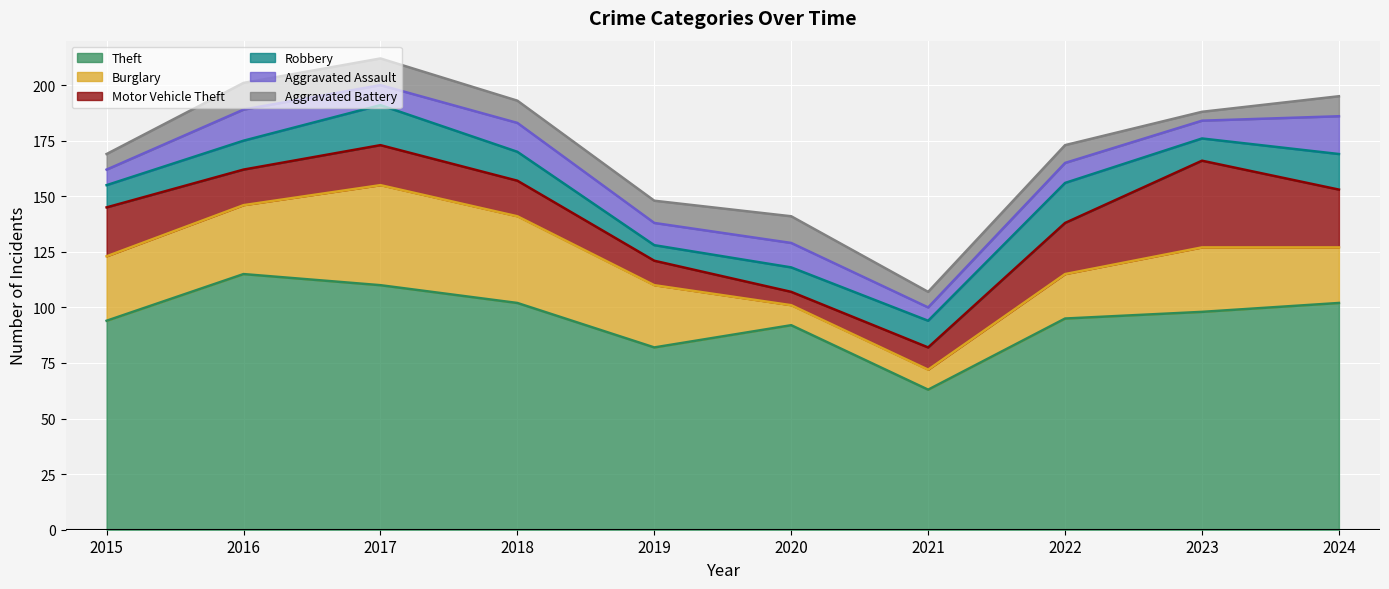

What is the difference between the second highest and second lowest values in the Motor Vehicle Theft series?

16